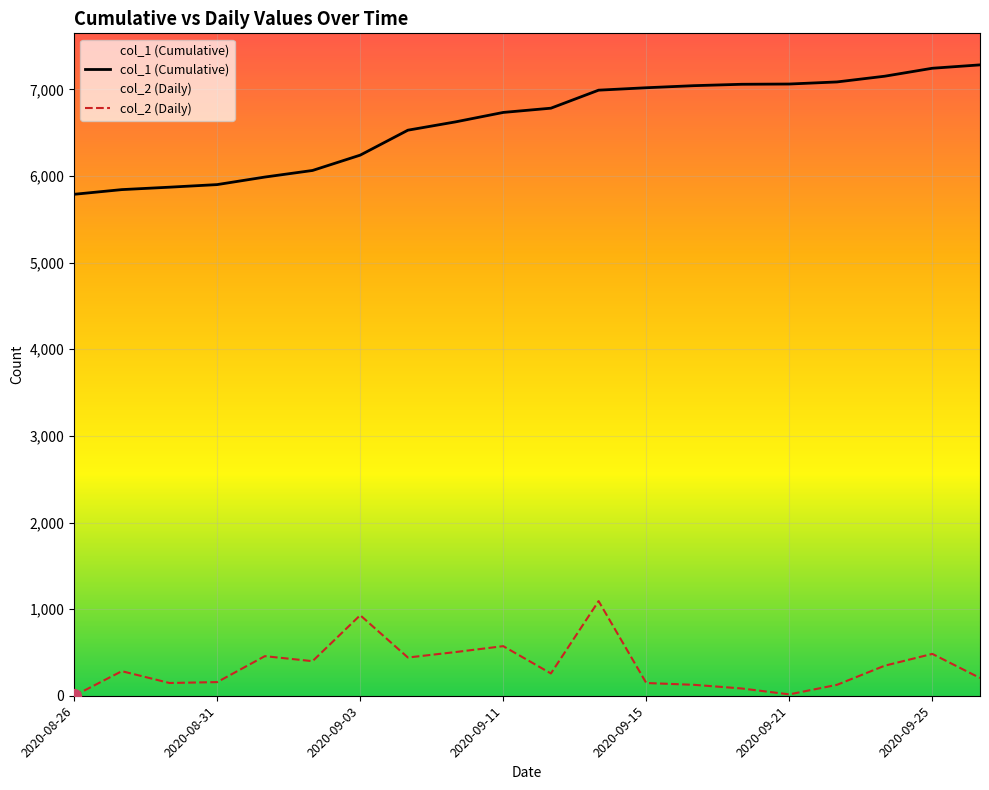

True or false: col_2 (Daily) and col_1 (Cumulative) cross at least once.

False